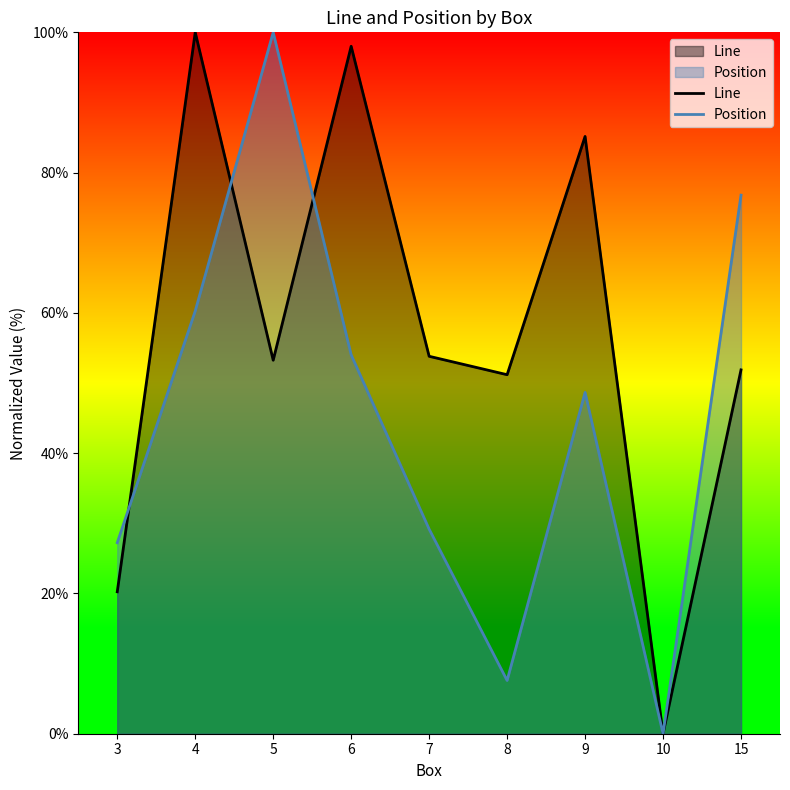

True or false: Position and Line intersect in this chart.

True